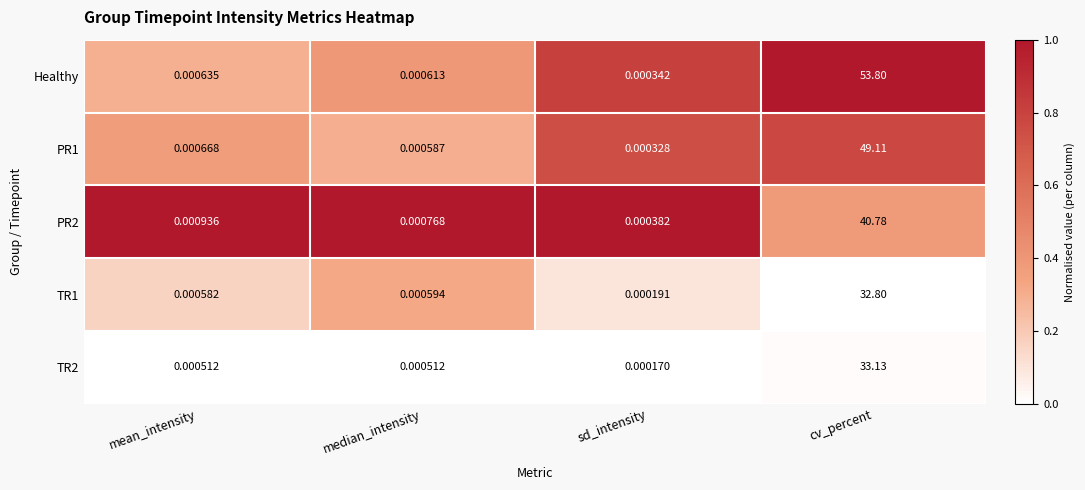

Which series has the largest total across all categories?

Healthy